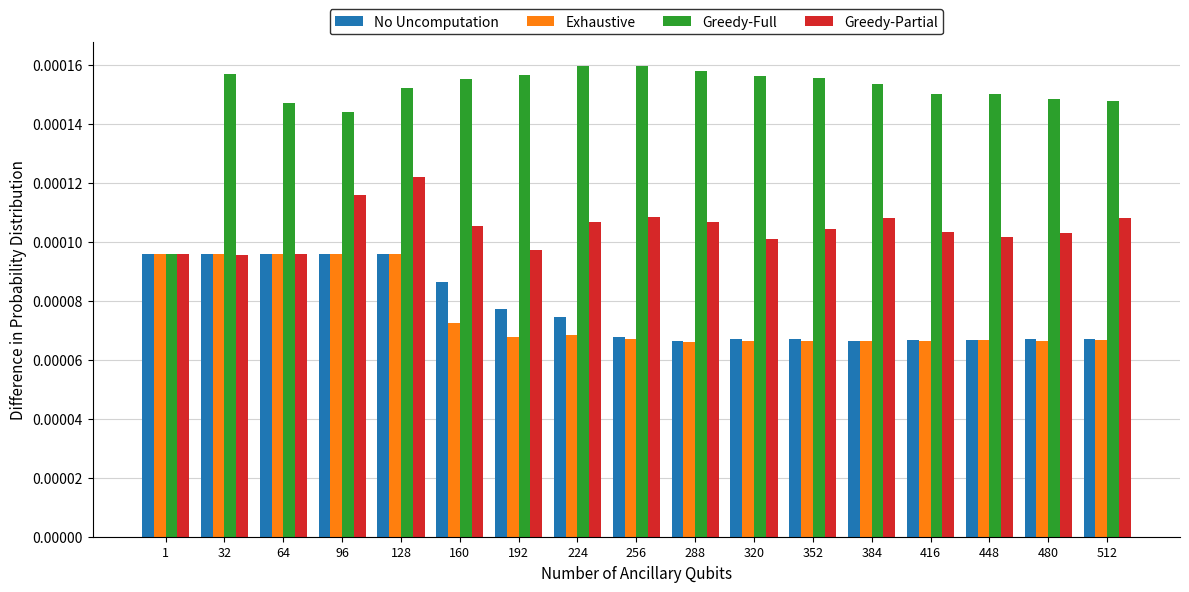

Count the number of data series in this chart.

4